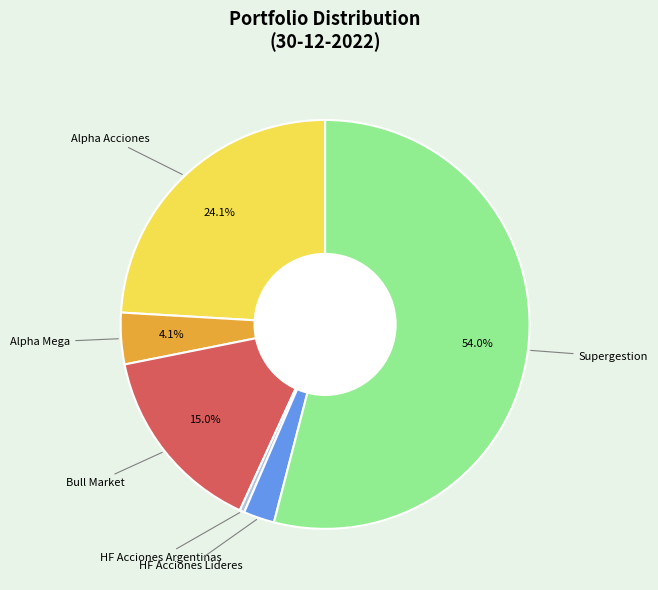

Approximately how many times larger is the value at Alpha Mega compared to HF Acciones Lideres?

1.7